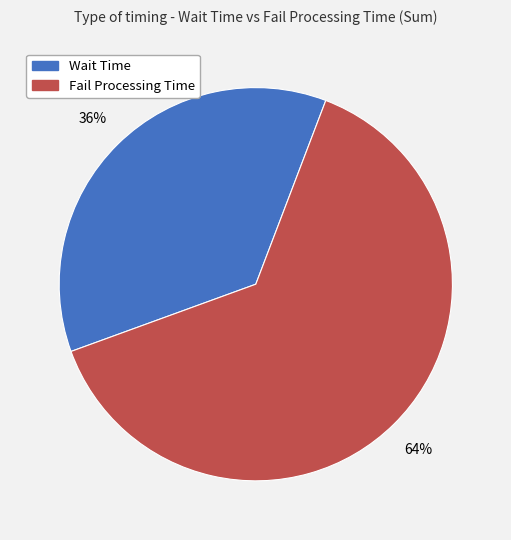

To the nearest percent, what is the combined percentage of Wait Time and Fail Processing Time?

100%